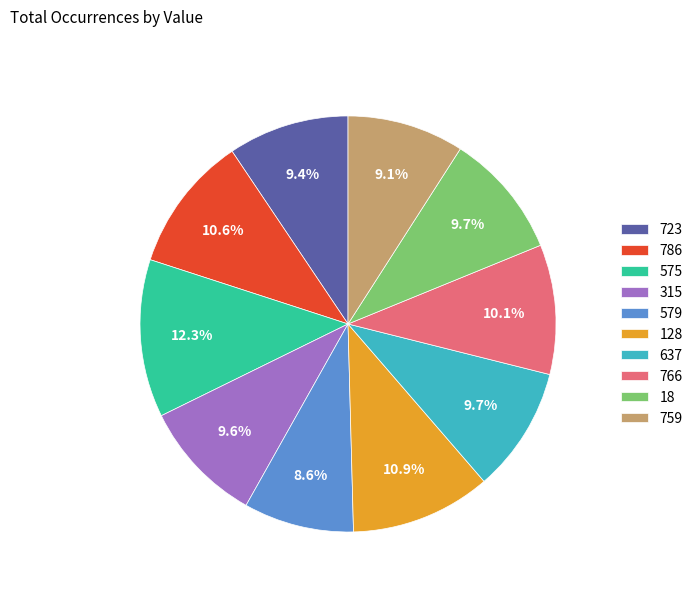

What percentage is NOT represented by 723?

90.6%